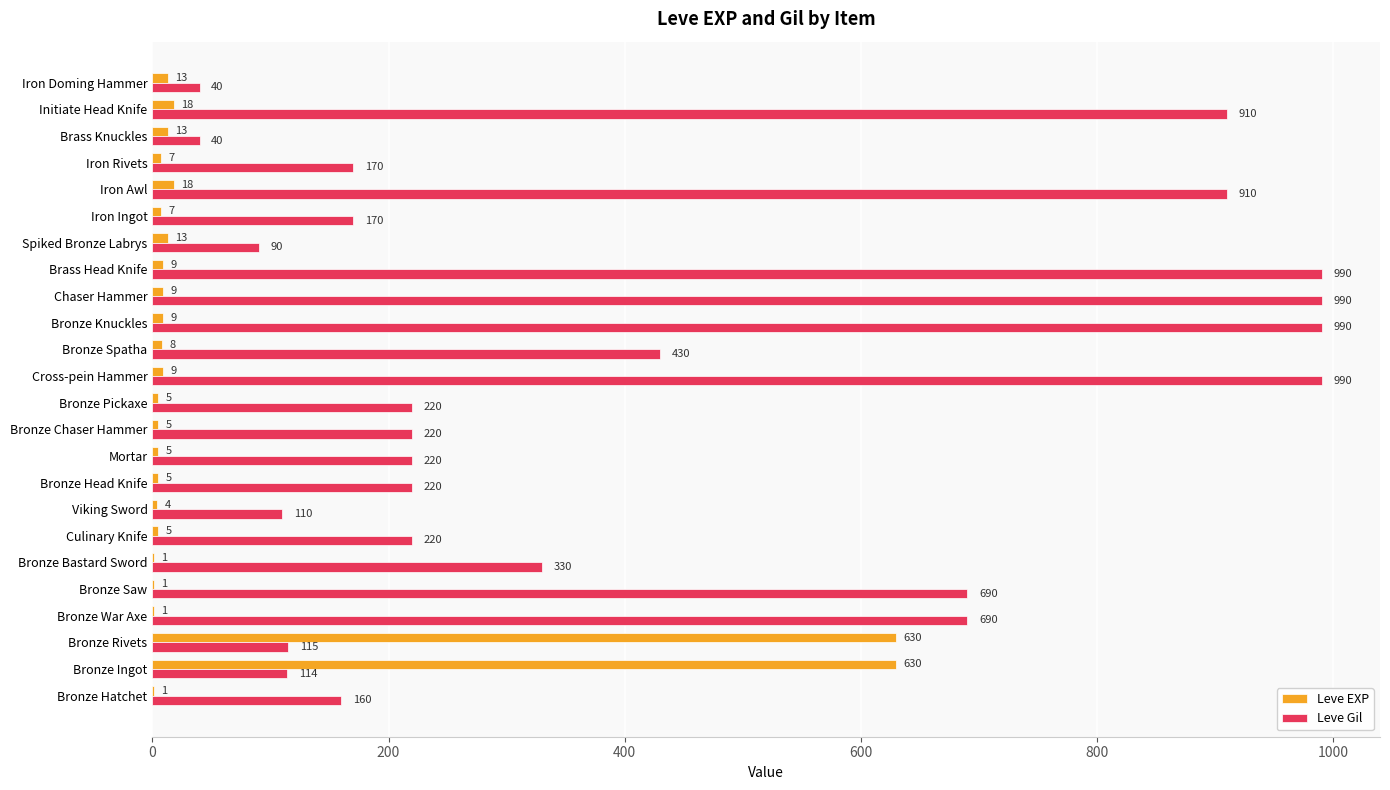

Which series has the largest total across all categories?

Leve Gil